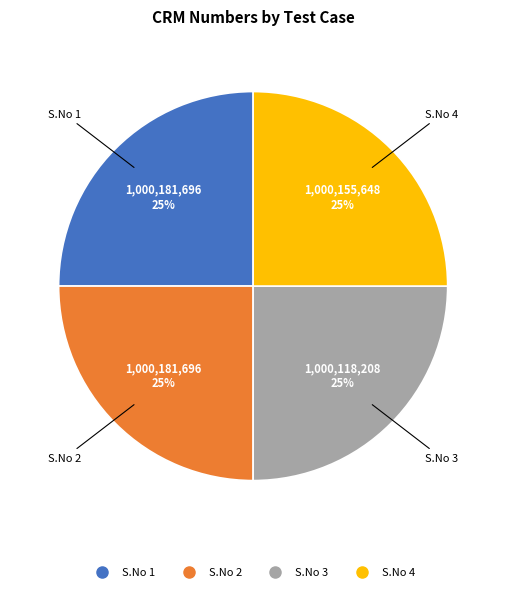

To the nearest percent, what percentage of the pie is S.No 1?

25%